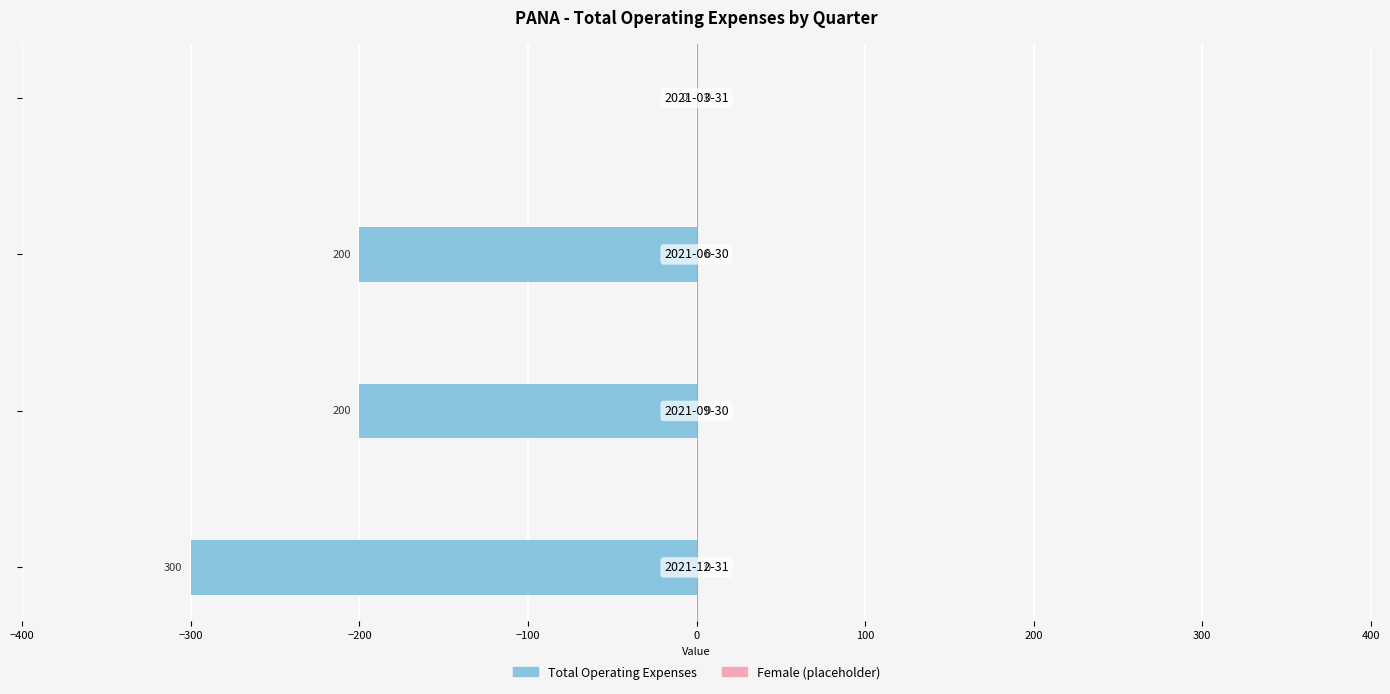

What is the sum of all values?

-700